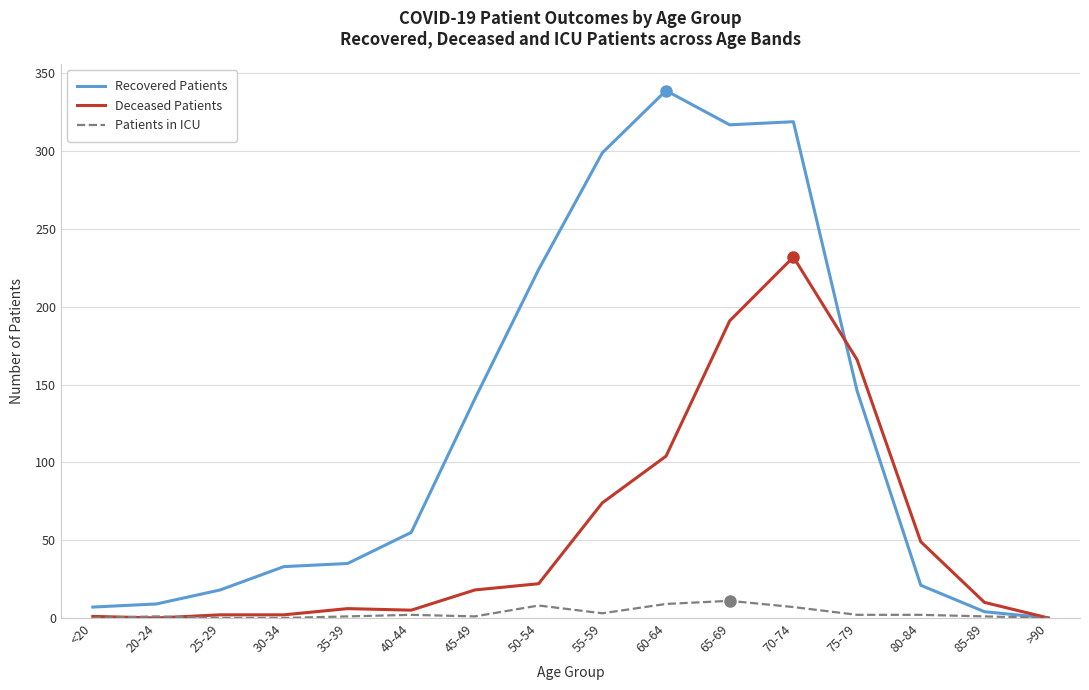

Where is Deceased Patients nearest to the value 116?

60-64